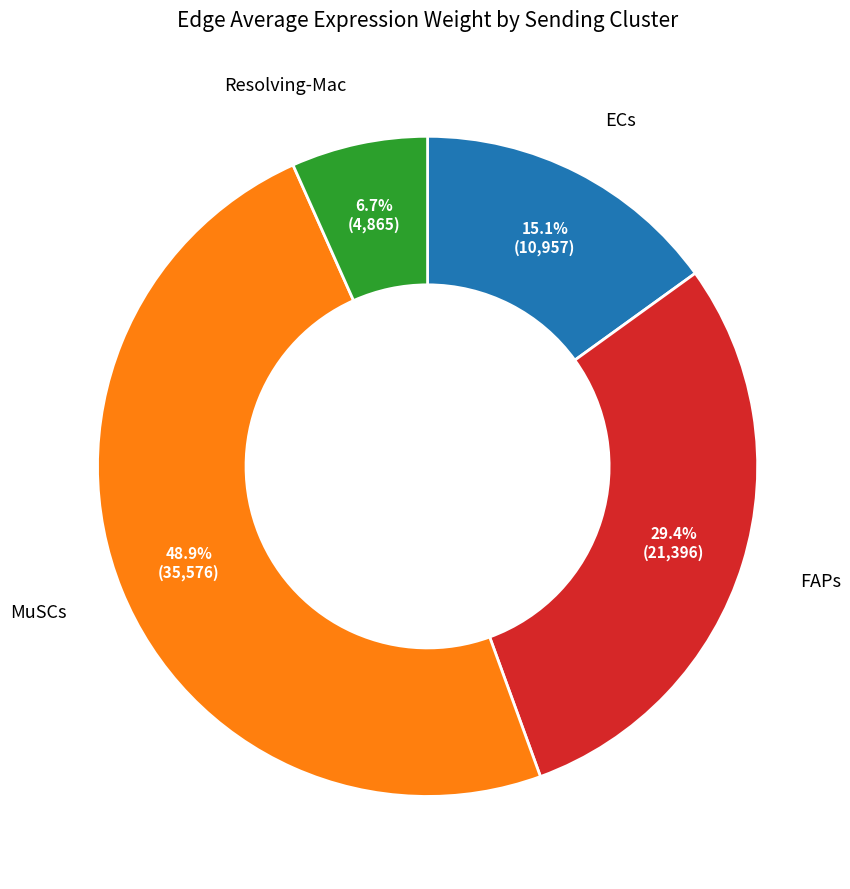

Is there any slice that represents more than half of the pie?

No